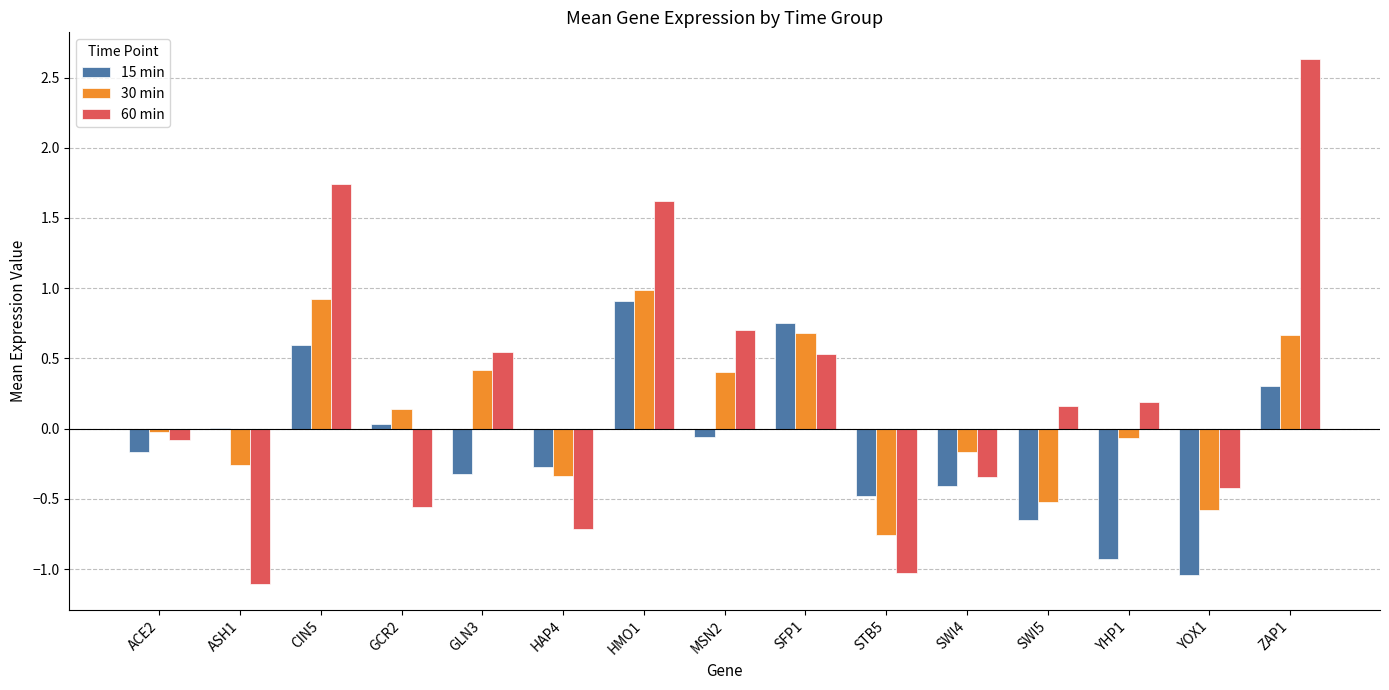

What are all the series names shown in the legend?

15 min, 30 min, 60 min